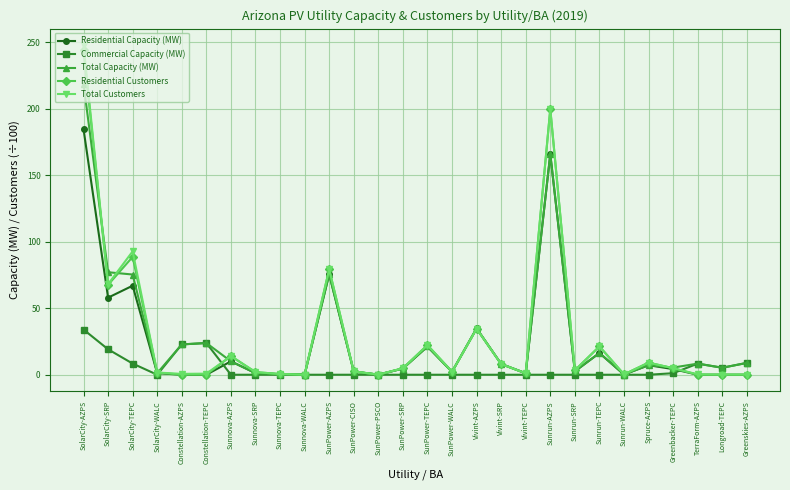

Is it true that Residential Capacity (MW) equals 8.1 at Vivint-SRP?

True